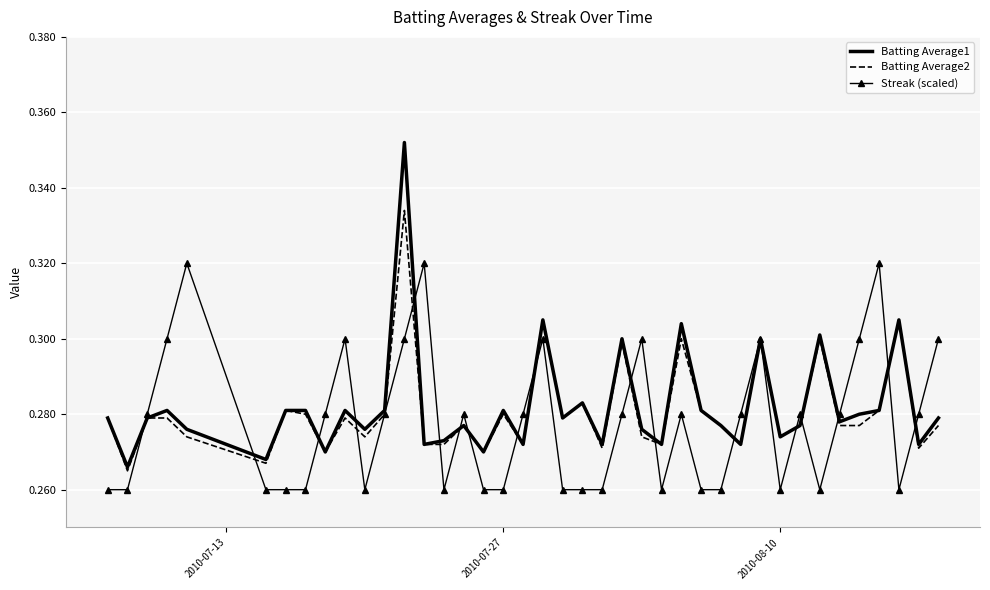

Rank the series by their maximum value, from lowest to highest.

Streak (scaled), Batting Average2, Batting Average1